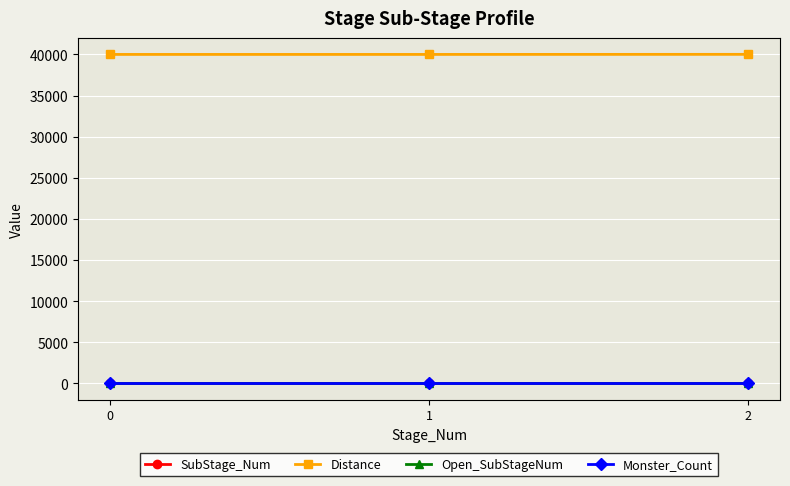

What is the maximum value shown in the chart?

40010.5